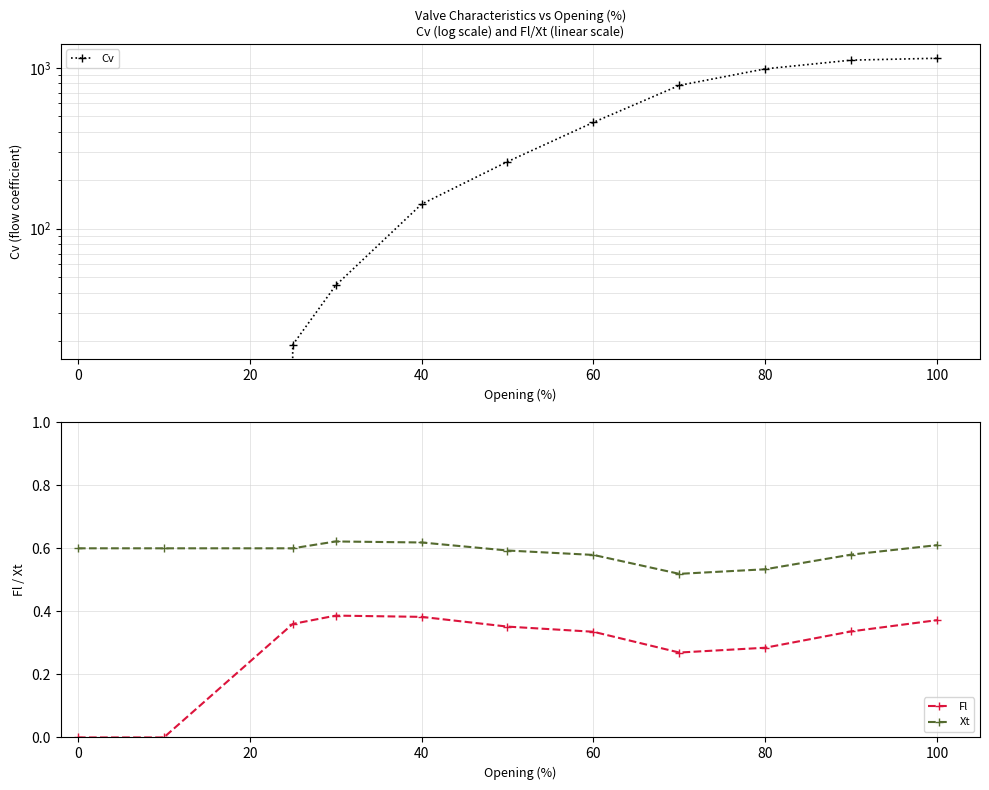

What is the maximum value for Fl?

0.4